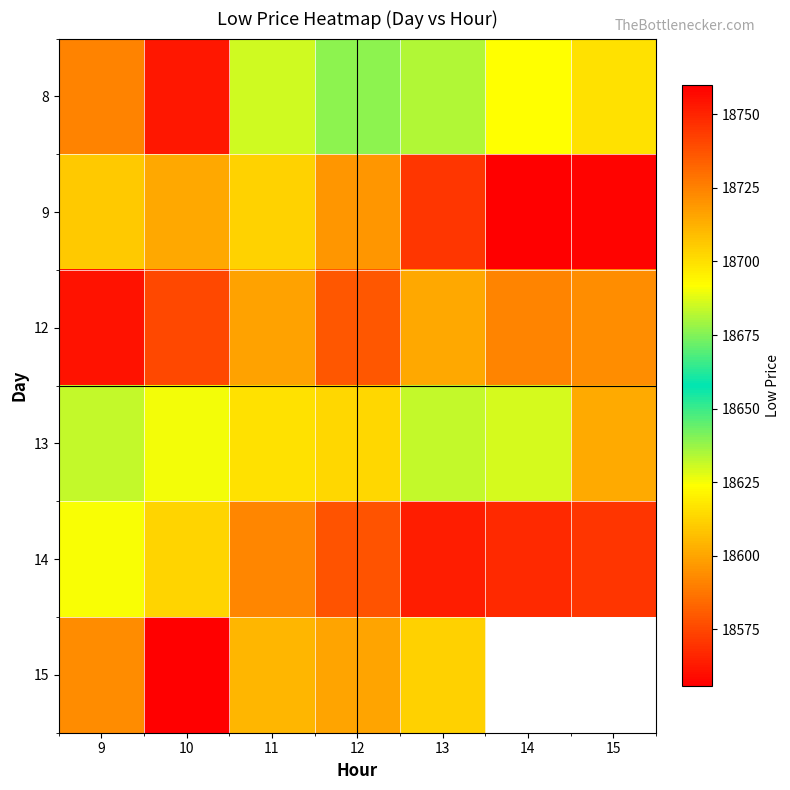

What is the sum of all 12 values?

130099.7